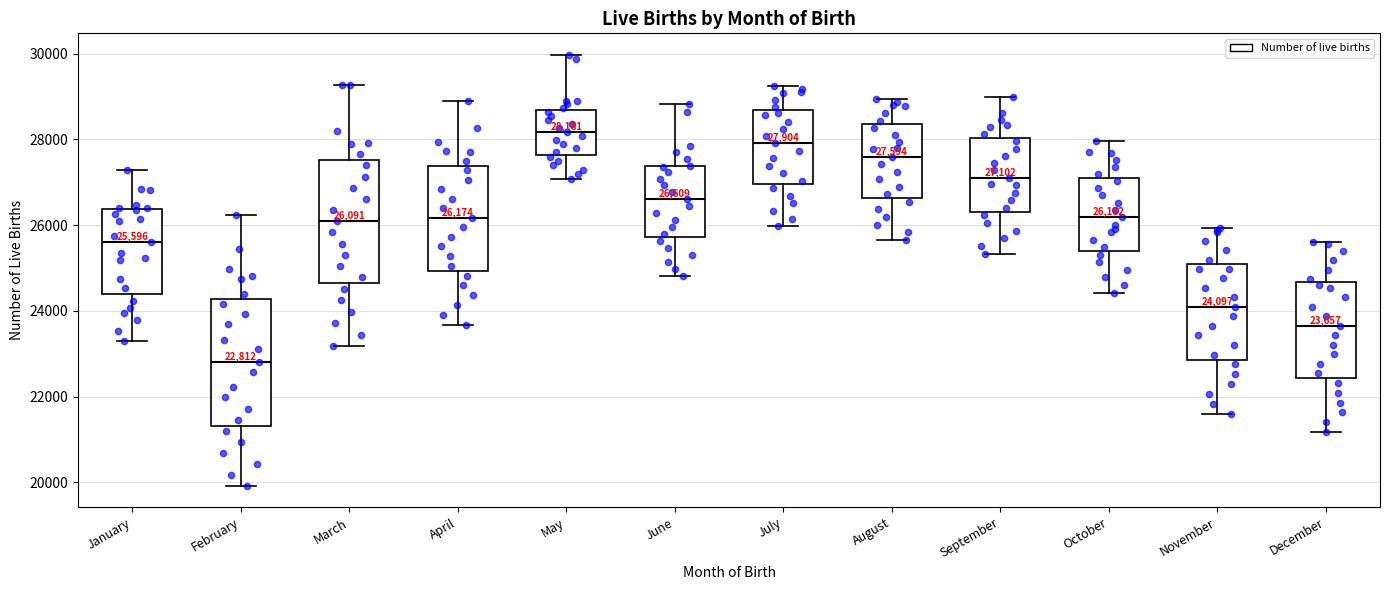

Which box's median line is the lowest?

February